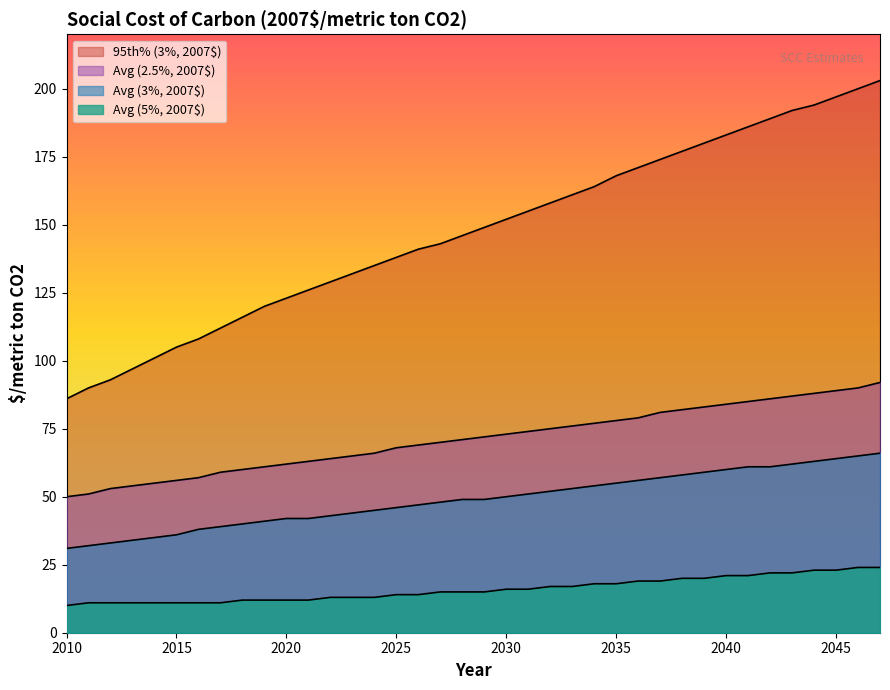

True or false: Avg (2.5%, 2007$) and Avg (3%, 2007$) cross at least once.

False